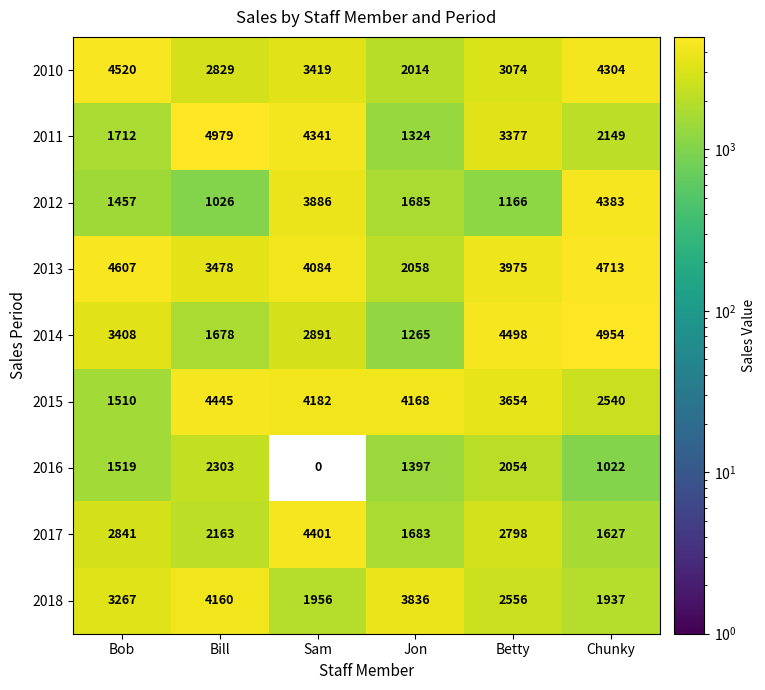

The 2017 series shows 708 at Bob. True or false?

False